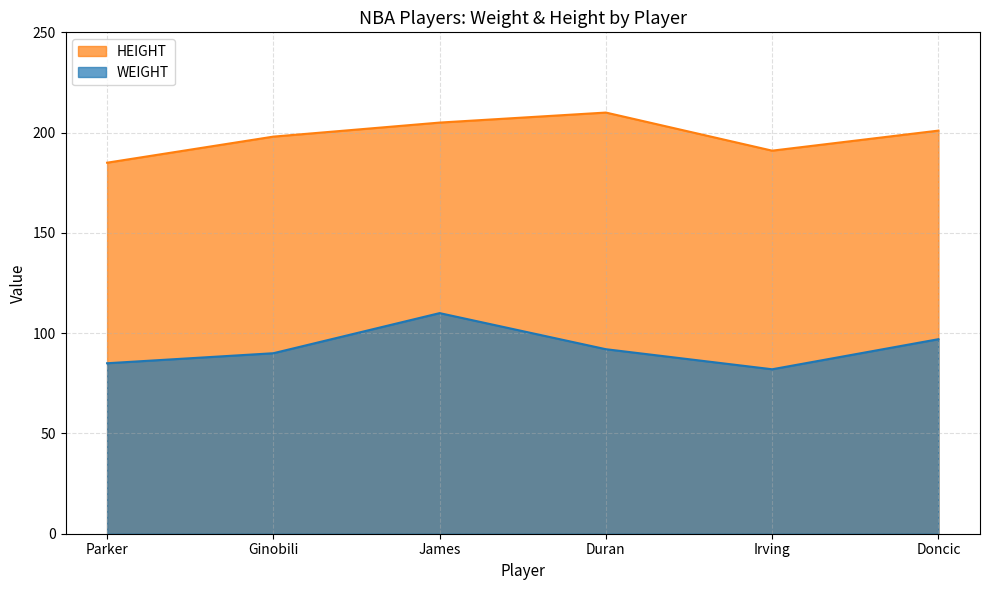

Which series has the largest total across all categories?

HEIGHT